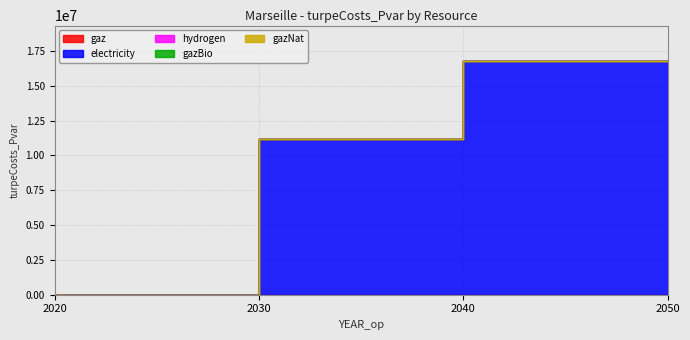

Which has a higher value, 2050 or 2020?

2050